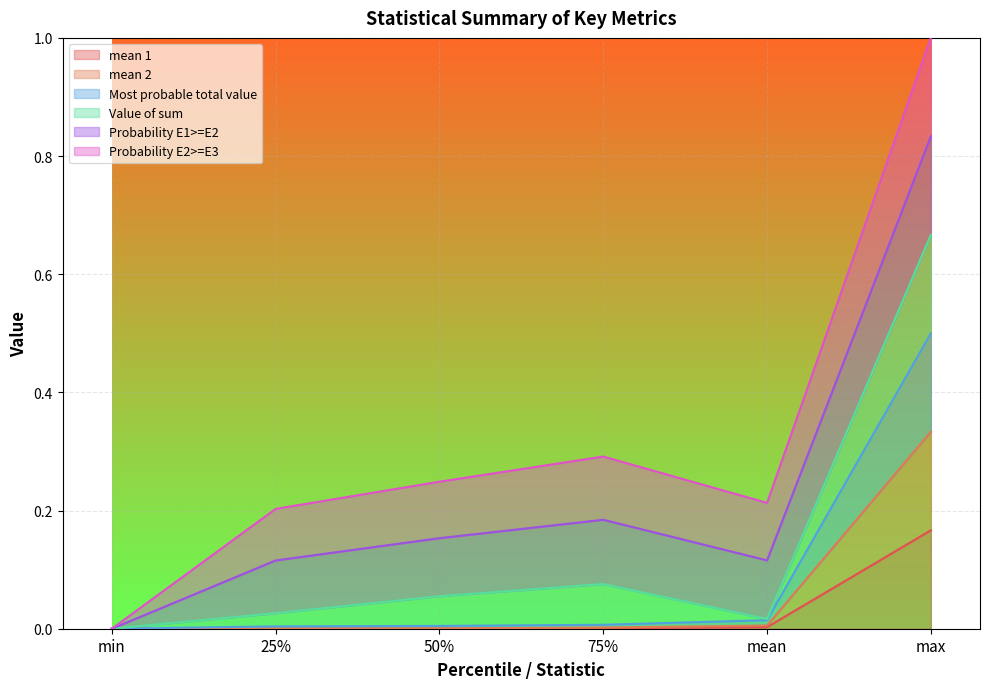

Is the value of Most probable total value at mean greater than the value of mean 2 at 75%?

Yes